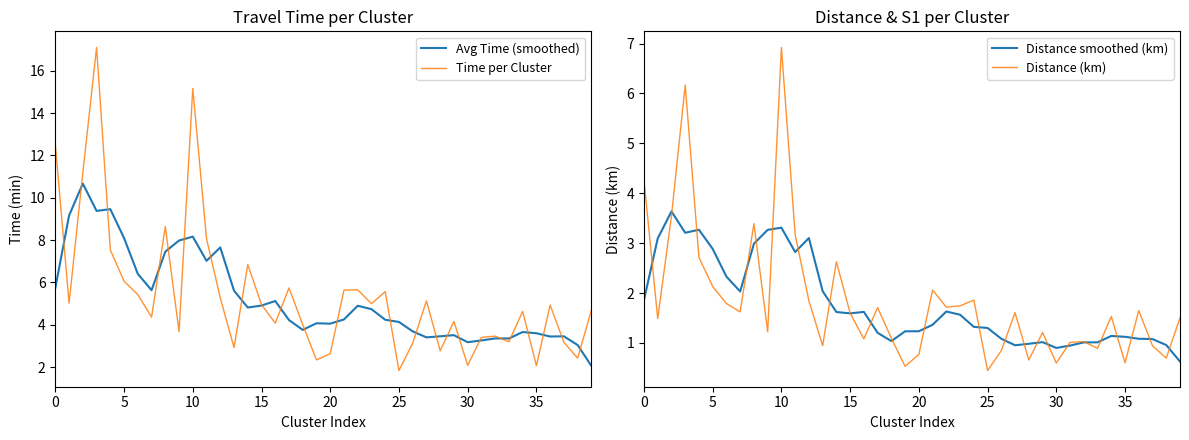

Reading left to right, list all the values displayed in this chart.

Avg Time (smoothed): 5.7	9.2	10.7	9.4	9.5	8.1	6.4	5.6	7.5	8.0	8.2	7.0	7.7	5.6	4.8	4.9	5.1	4.2	3.8	4.1	4.1	4.3	4.9	4.7	4.2	4.1	3.7	3.4	3.5	3.5	3.2	3.3	3.4	3.3	3.7	3.6	3.4	3.5	3.0	2.1
Time per Cluster: 12.5	5.0	11.2	17.1	7.5	6.1	5.4	4.4	8.6	3.7	15.2	8.1	5.3	2.9	6.8	5.0	4.1	5.7	4.0	2.3	2.6	5.6	5.6	5.0	5.6	1.8	3.1	5.1	2.8	4.2	2.1	3.4	3.5	3.2	4.6	2.1	4.9	3.2	2.4	4.7
Distance smoothed (km): 1.9	3.1	3.6	3.2	3.3	2.9	2.3	2.0	3.0	3.3	3.3	2.8	3.1	2.0	1.6	1.6	1.6	1.2	1.0	1.2	1.2	1.4	1.6	1.6	1.3	1.3	1.1	1.0	1.0	1.0	0.9	0.9	1.0	1.0	1.1	1.1	1.1	1.1	1.0	0.6
Distance (km): 4.3	1.5	3.5	6.2	2.7	2.1	1.8	1.6	3.4	1.2	6.9	3.2	1.8	0.9	2.6	1.6	1.1	1.7	1.1	0.5	0.8	2.1	1.7	1.7	1.9	0.4	0.8	1.6	0.7	1.2	0.6	1.0	1.0	0.9	1.5	0.6	1.6	0.9	0.7	1.5